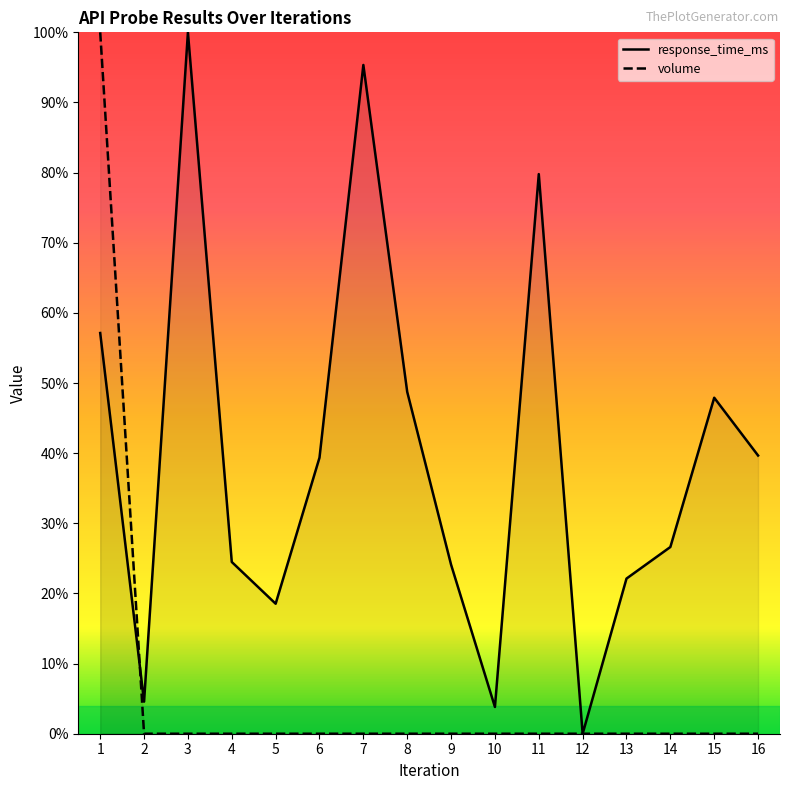

Reading right to left, transcribe all the data shown in this chart.

response_time_ms: 16=0.4	15=0.5	14=0.3	13=0.2	12=0.0	11=0.8	10=0.0	9=0.2	8=0.5	7=1.0	6=0.4	5=0.2	4=0.2	3=1.0	2=0.0	1=0.6
volume: 16=0.0	15=0.0	14=0.0	13=0.0	12=0.0	11=0.0	10=0.0	9=0.0	8=0.0	7=0.0	6=0.0	5=0.0	4=0.0	3=0.0	2=0.0	1=1.0